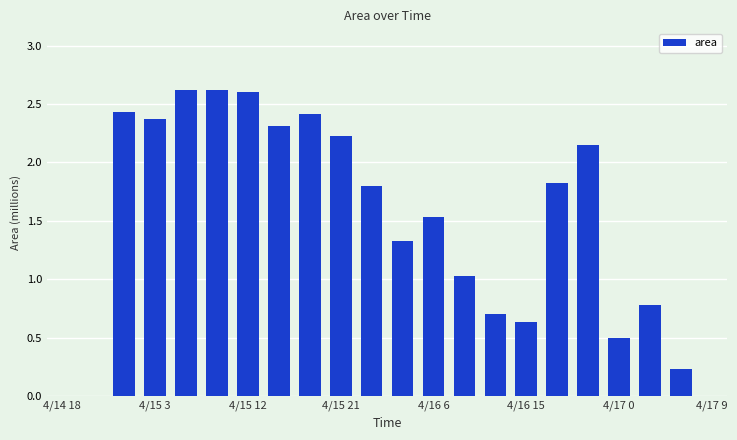

What is the maximum value shown in the chart?

2.6